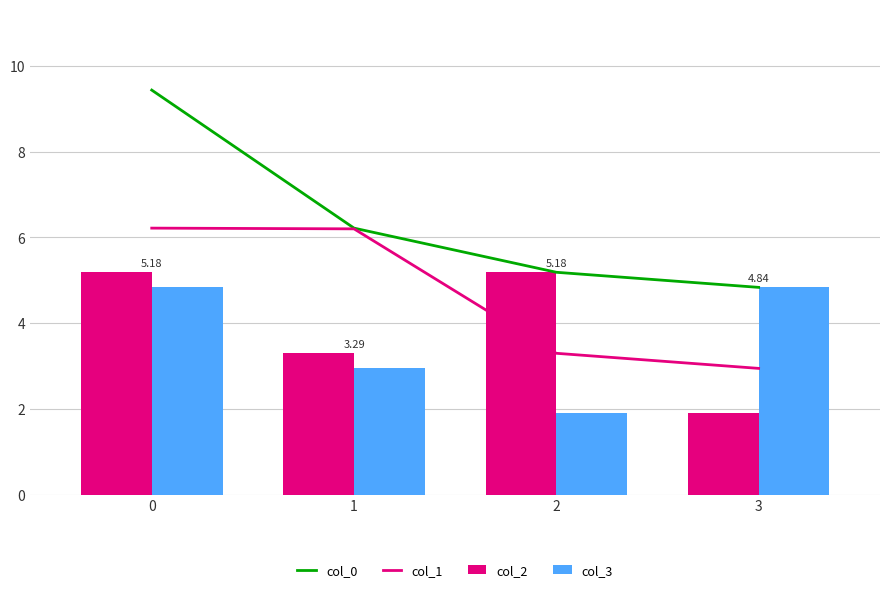

What value does the col_0 series have at 2?

5.2